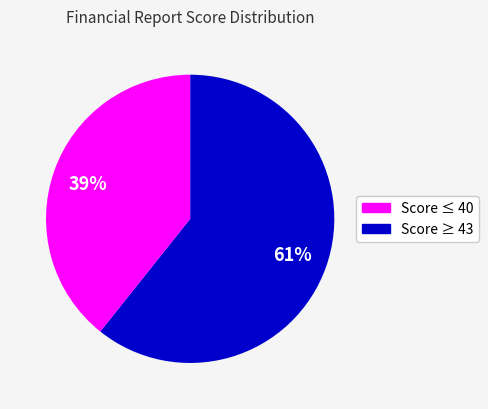

How many segments does this pie chart have?

2